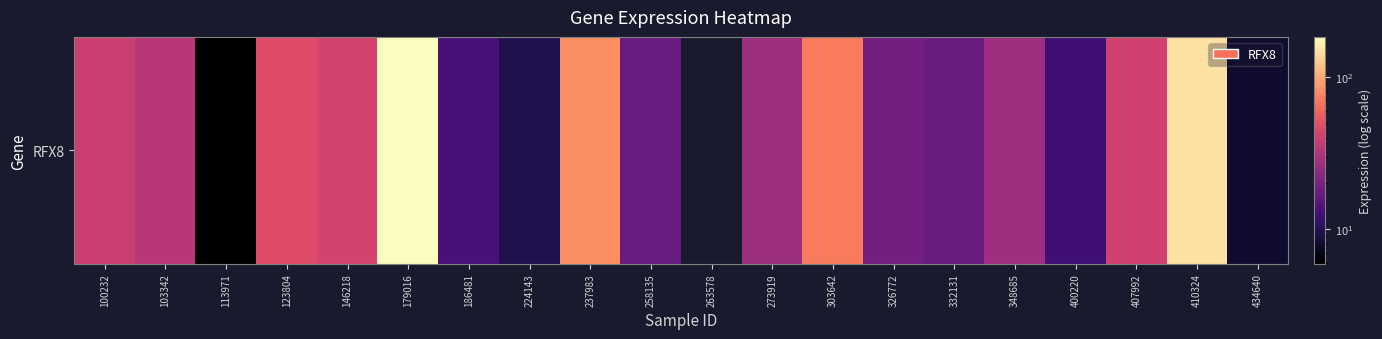

How many positive values are there?

19